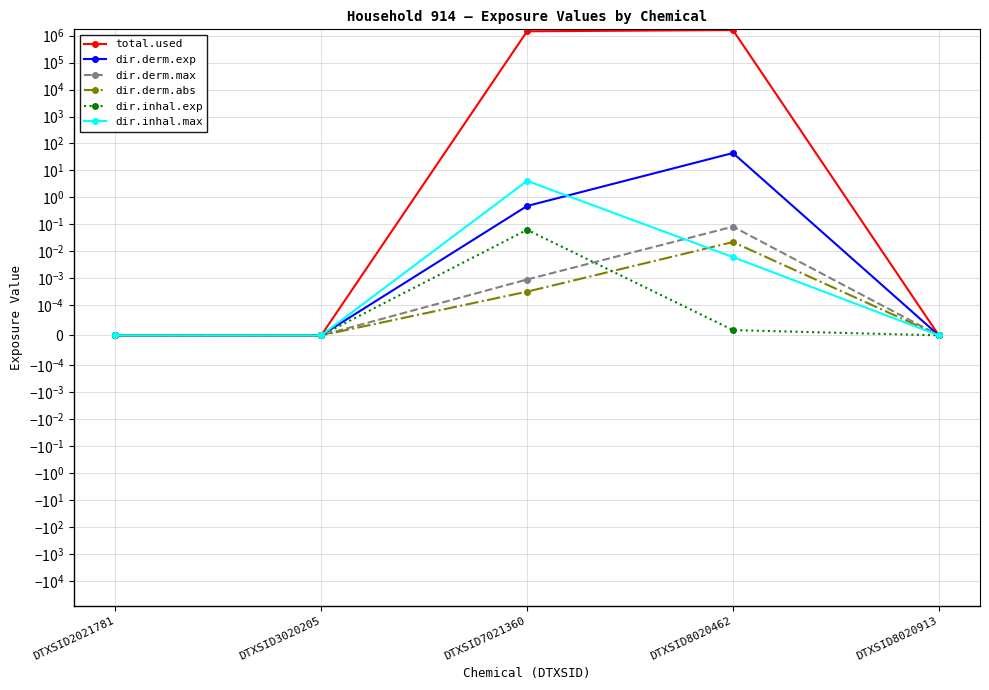

The value of dir.derm.exp at DTXSID8020913 is 28.7. True or false?

False